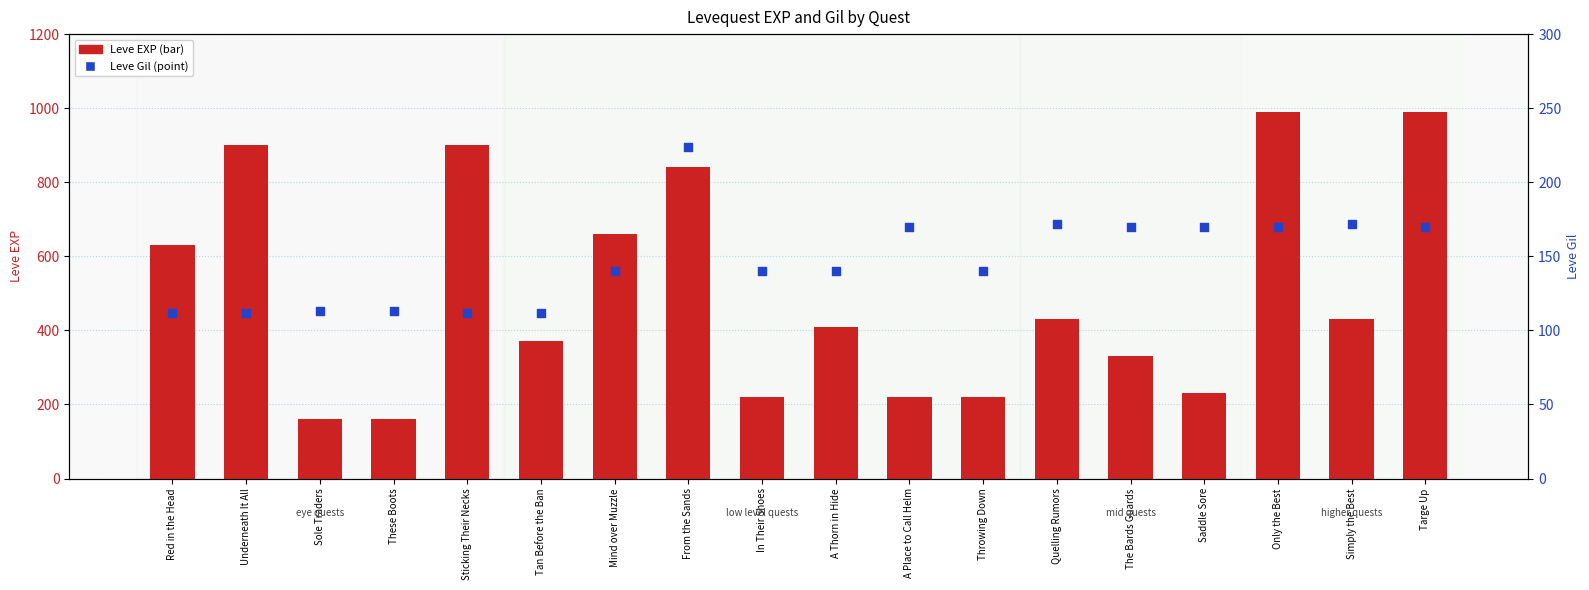

Which series has the largest total across all categories?

Leve EXP